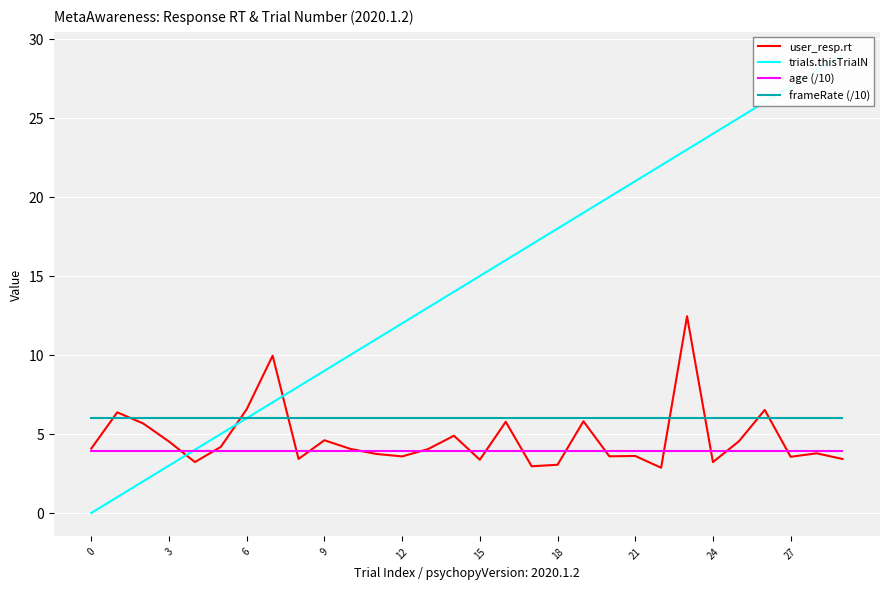

How many lines are shown in the chart?

4